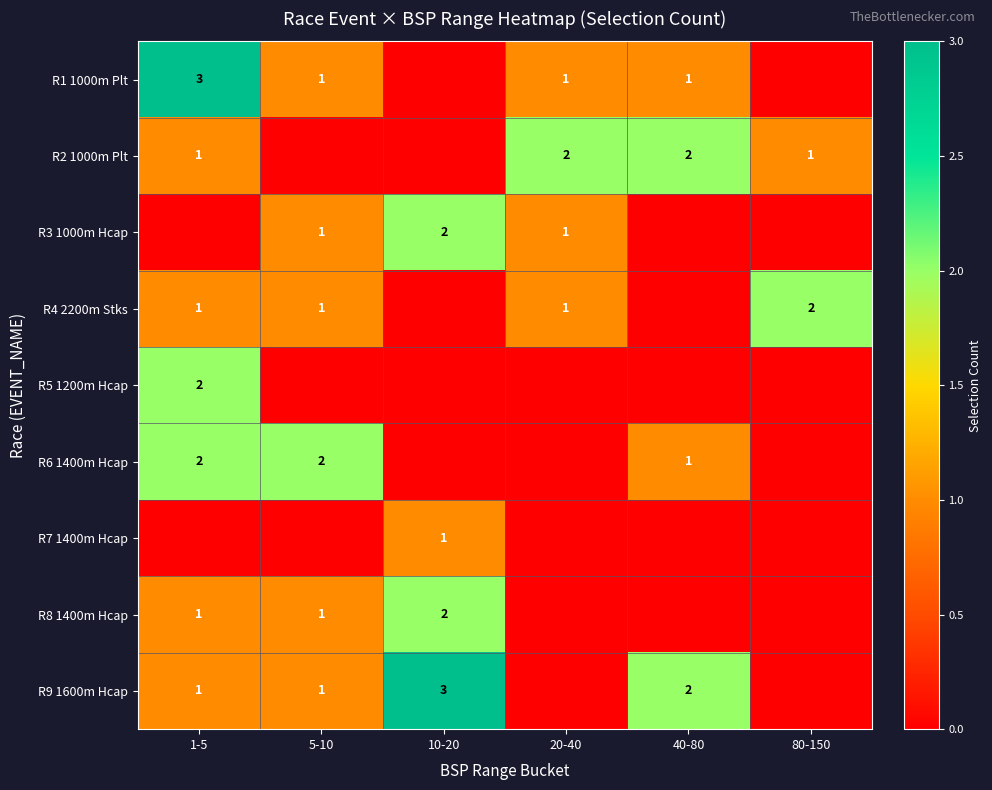

Is it true that R2 1000m Plt equals 0 at 80-150?

False